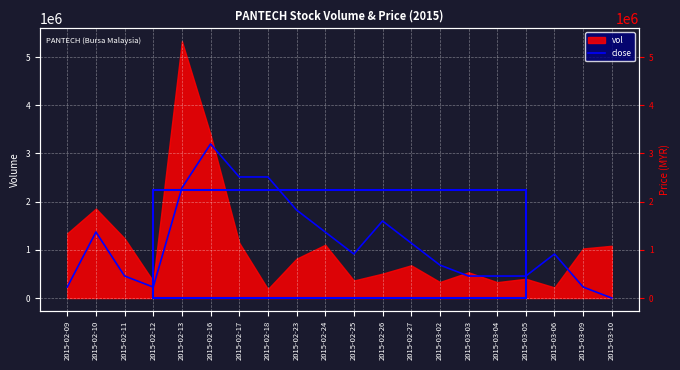

What position from the right is 2015-03-02?

7